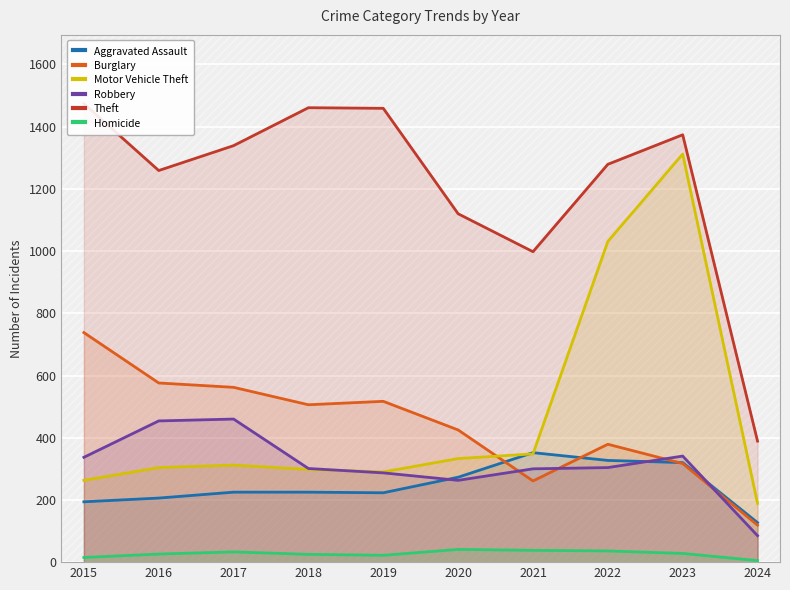

The value of Aggravated Assault at 2017 is 225. True or false?

True